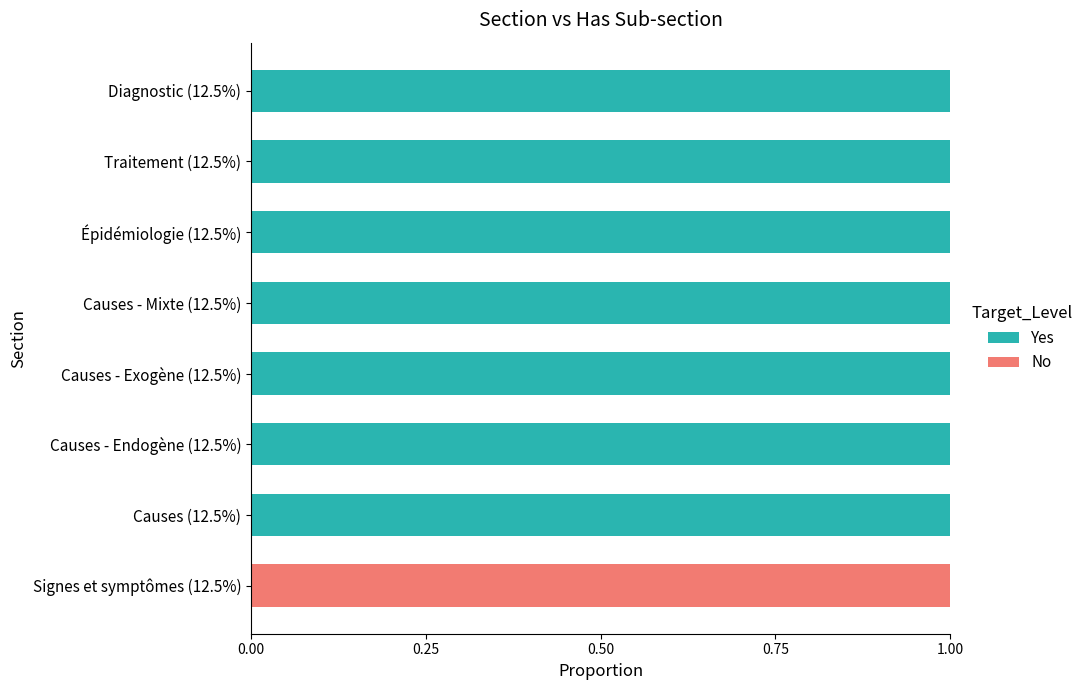

What is the sum of all Yes values?

7